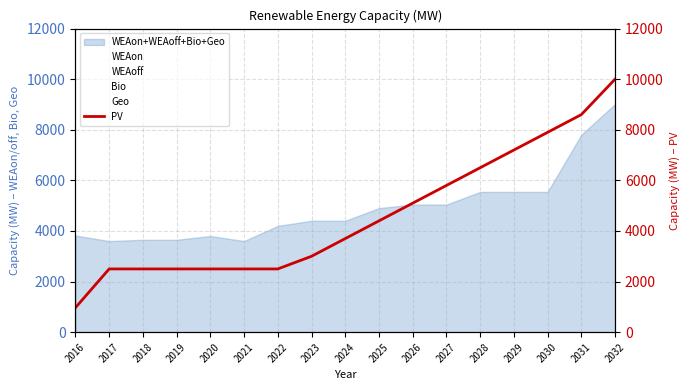

What is the approximate value at 2027?

5800